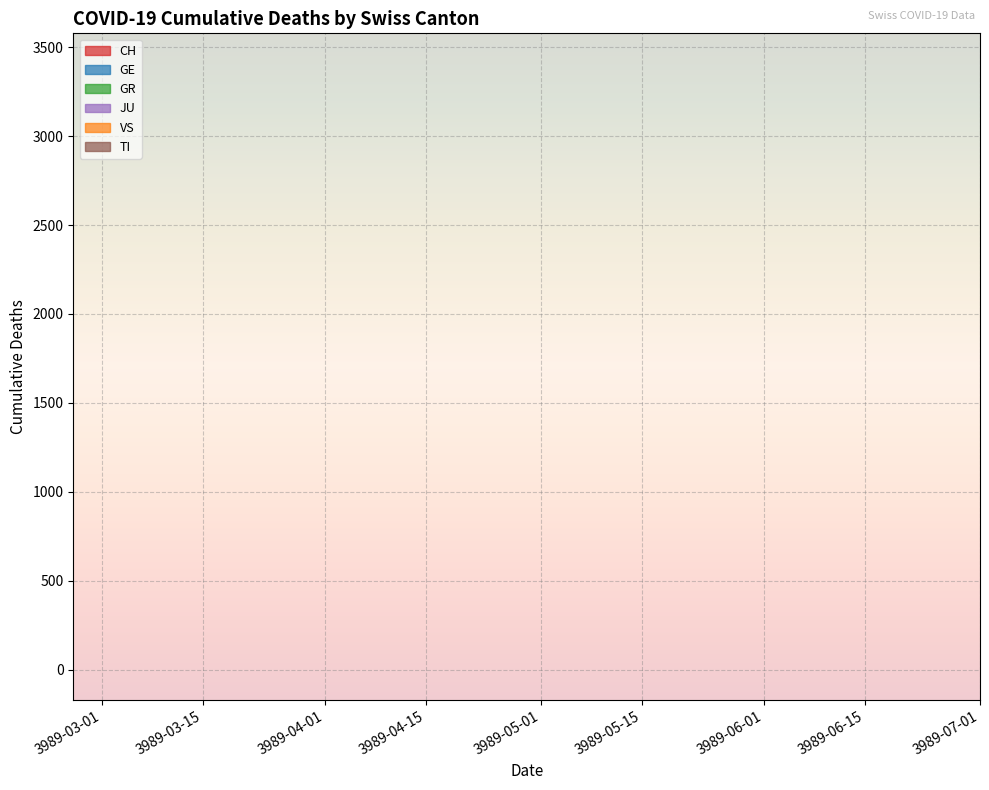

True or false: CH and VS cross at least once.

False